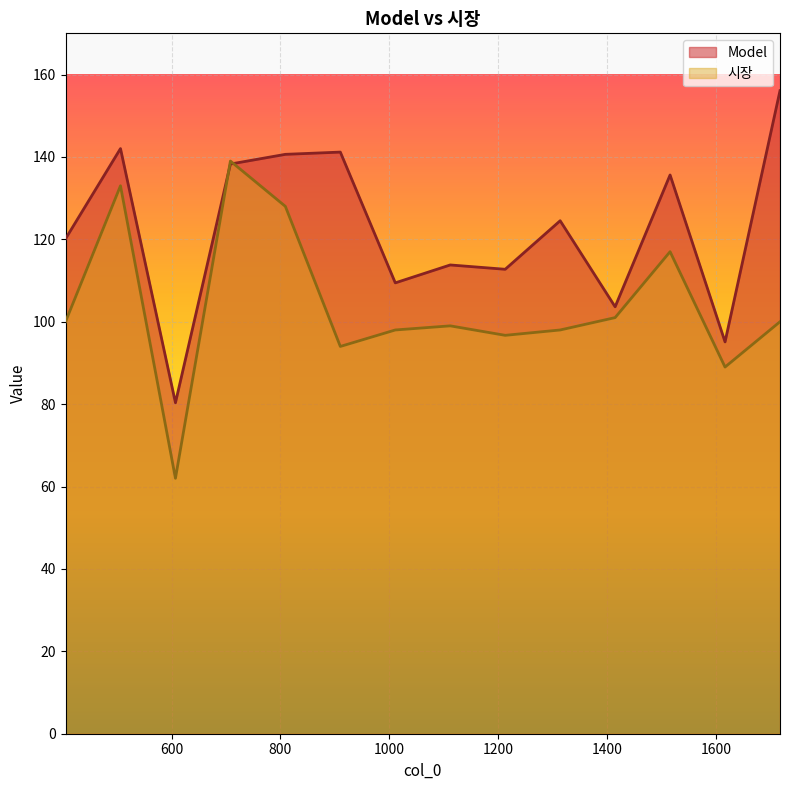

Reading left to right, transcribe all the data shown in this chart.

Model: 405=120.1	506=142.0	607=80.3	708=138.3	809=140.6	910=141.2	1011=109.4	1112=113.8	1213=112.7	1314=124.5	1415=103.6	1516=135.6	1617=95.1	1718=156.1
시장: 405=100.0	506=133.0	607=62.0	708=139.0	809=128.0	910=94.0	1011=98.0	1112=99.0	1213=96.7	1314=98.0	1415=101.0	1516=117.0	1617=89.0	1718=100.0